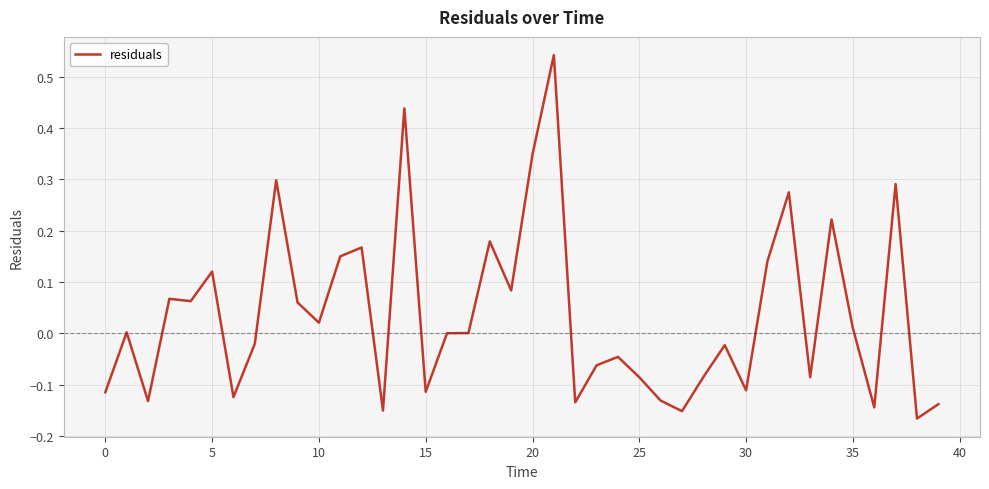

What is the difference between the maximum and minimum values?

0.7